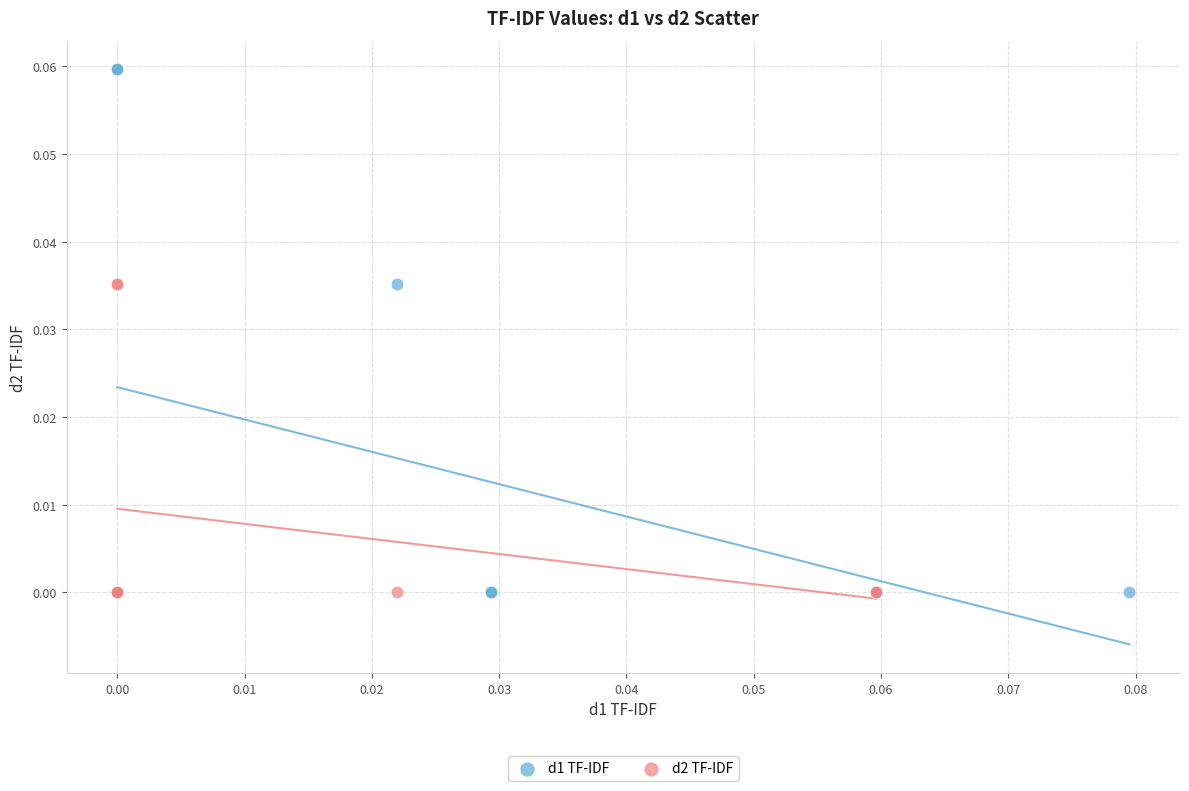

Which series has the widest spread of Y values?

d1 TF-IDF